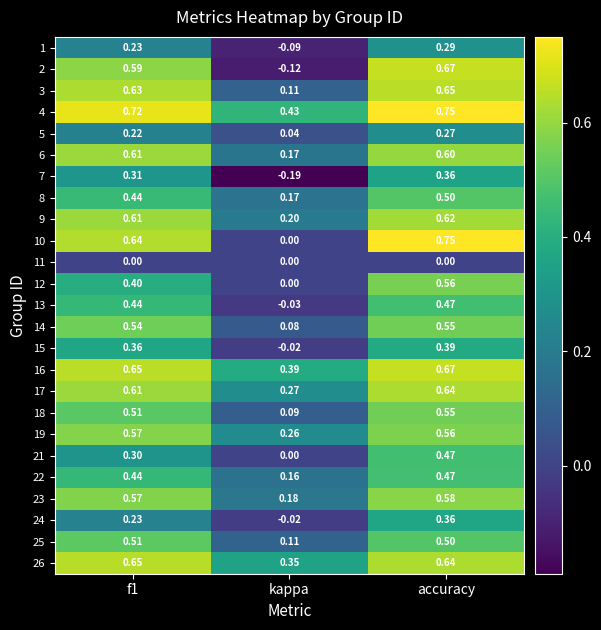

At which label is 6 closest to 0?

kappa